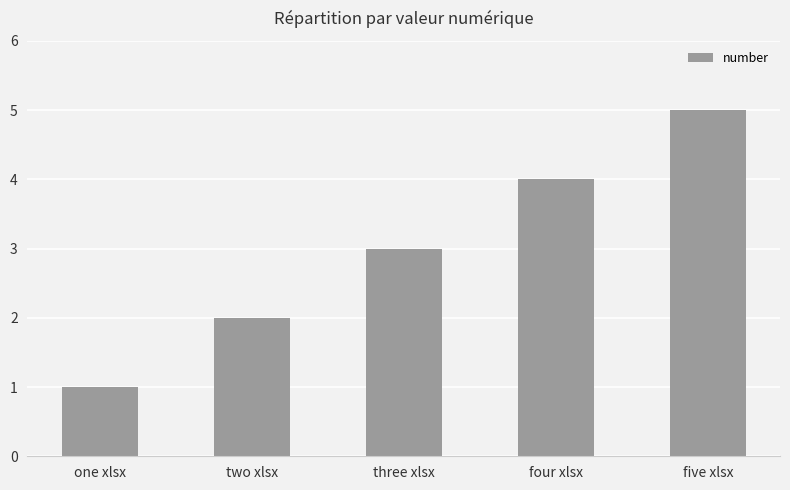

What is the sum of the values at five xlsx and three xlsx?

8